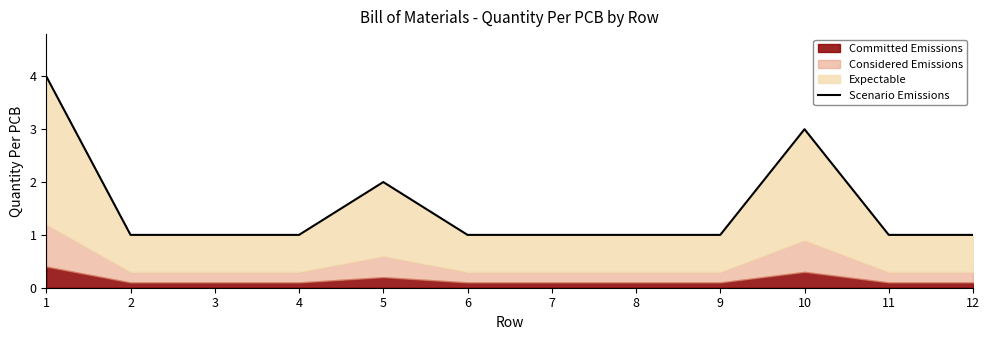

Does the chart have visible grid lines?

No